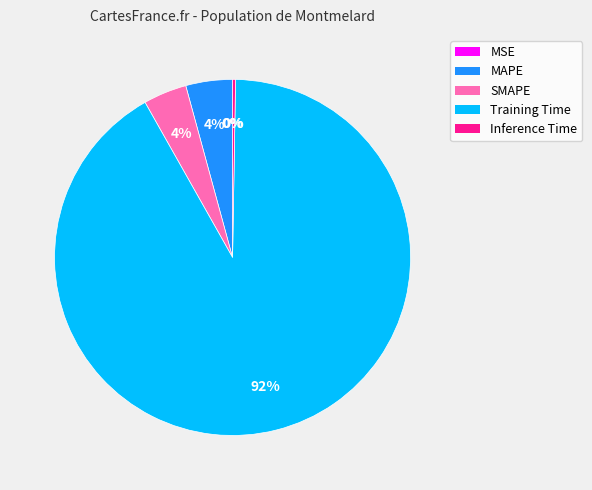

What is the largest slice in the pie chart?

Training Time